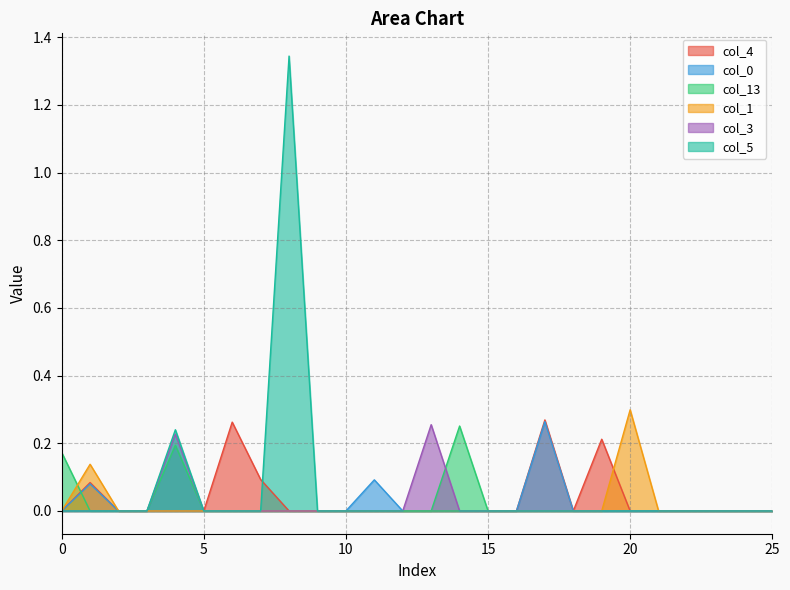

In col_4, how many points are higher than both neighbors (excluding endpoints)?

4